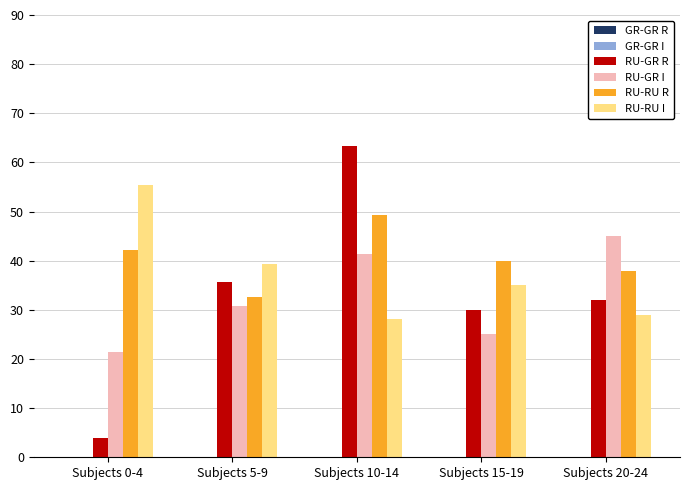

What position from the left is Subjects 5-9?

2